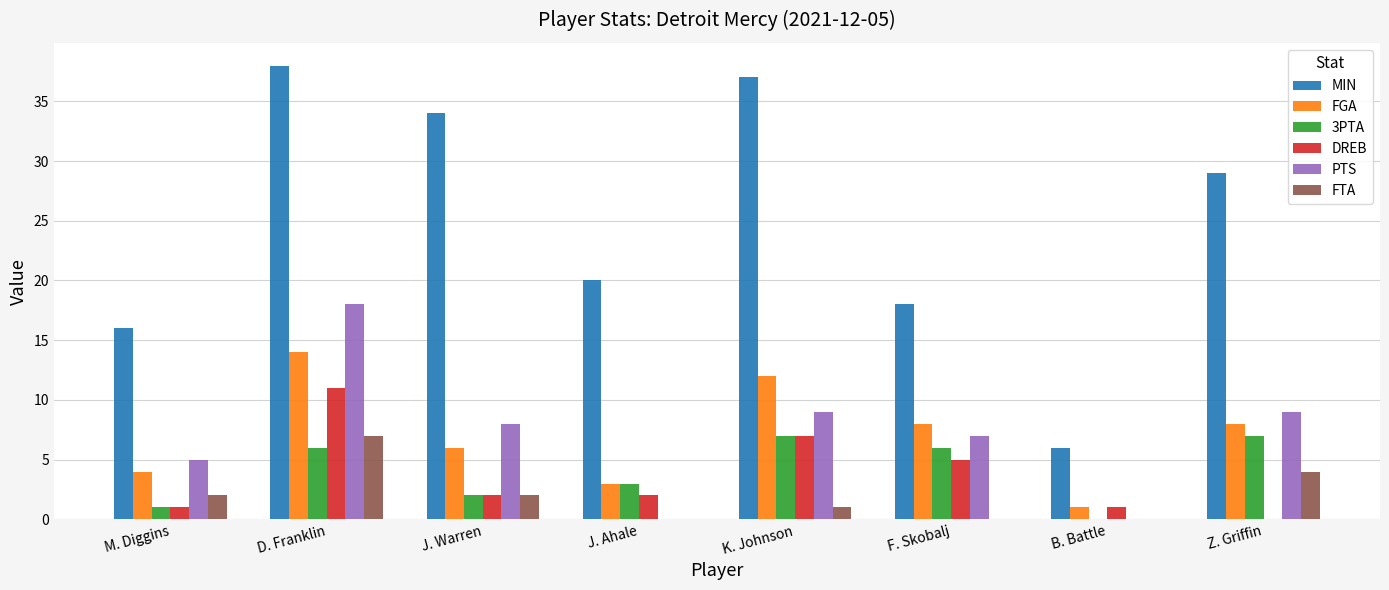

What is the maximum value shown in the chart?

38